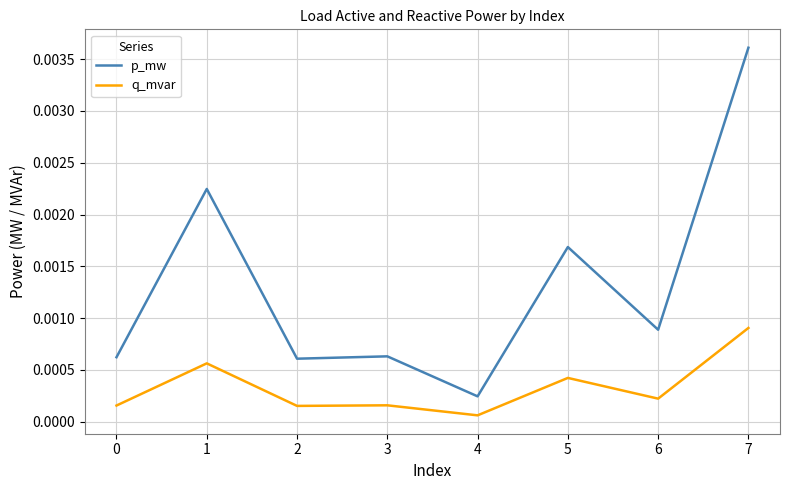

Which series has the largest range (max minus min)?

p_mw